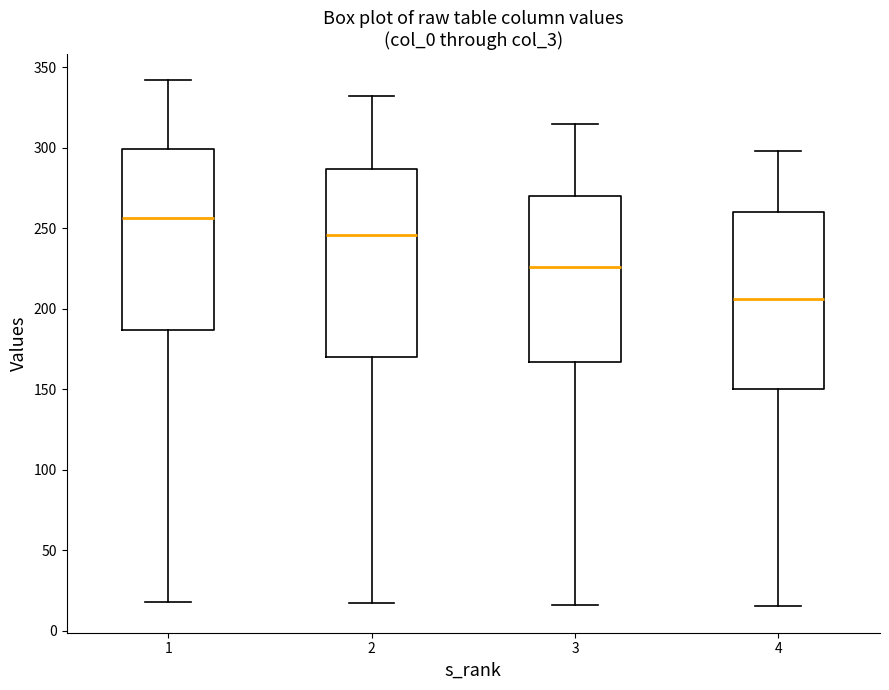

Reading left to right, transcribe this box plot: for each box, give where its median line is, the range the box spans, and where its two whiskers end, as read against the y-axis. The values are not printed on the chart, so give them approximately, as read against the axis.

1: median 255, box 185 to 300, whiskers 20 to 340
2: median 245, box 170 to 285, whiskers 15 to 330
3: median 225, box 165 to 270, whiskers 15 to 315
4: median 205, box 150 to 260, whiskers 15 to 300